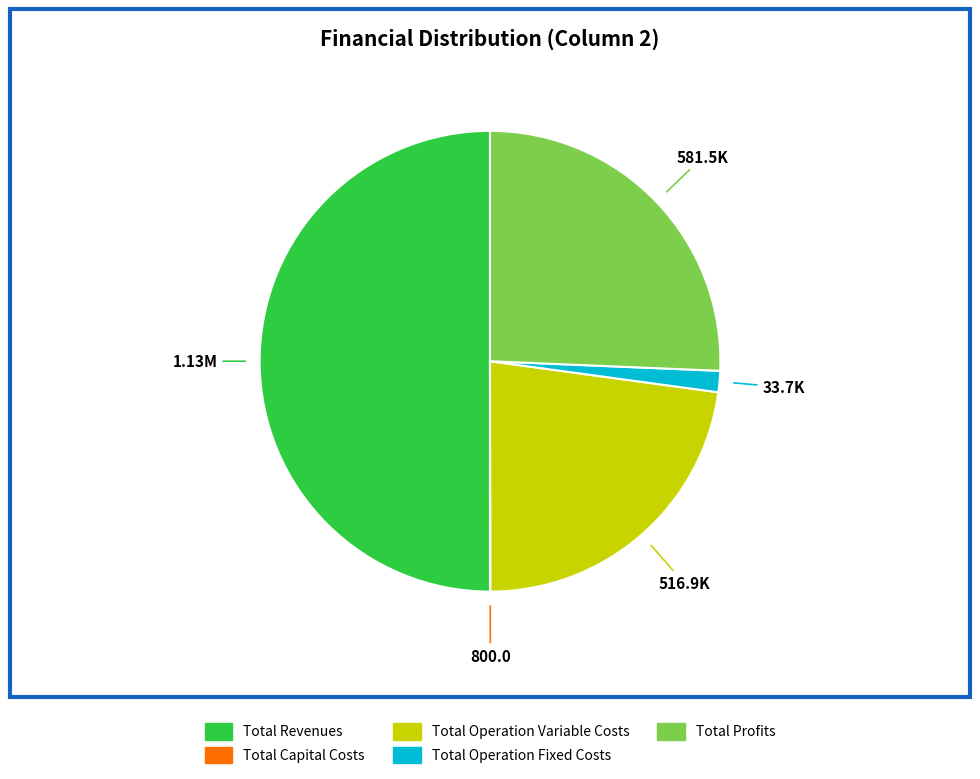

Is Total Operation Fixed Costs the majority of the pie?

No